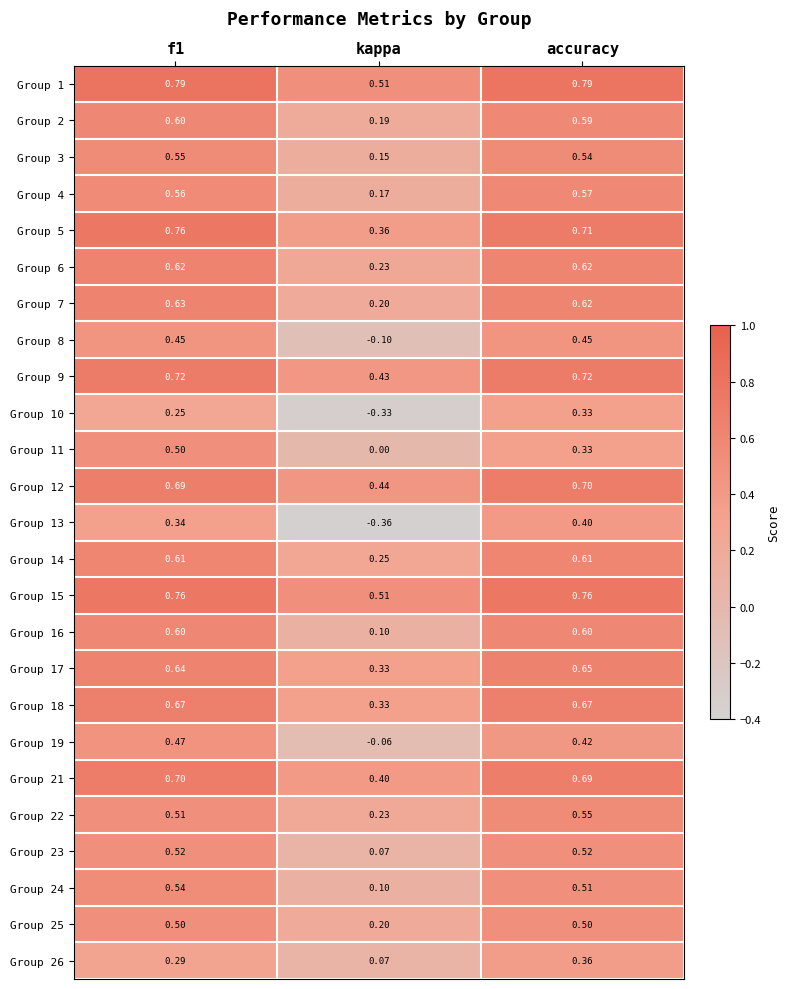

Which category has the lowest value in the Group 11 series?

kappa